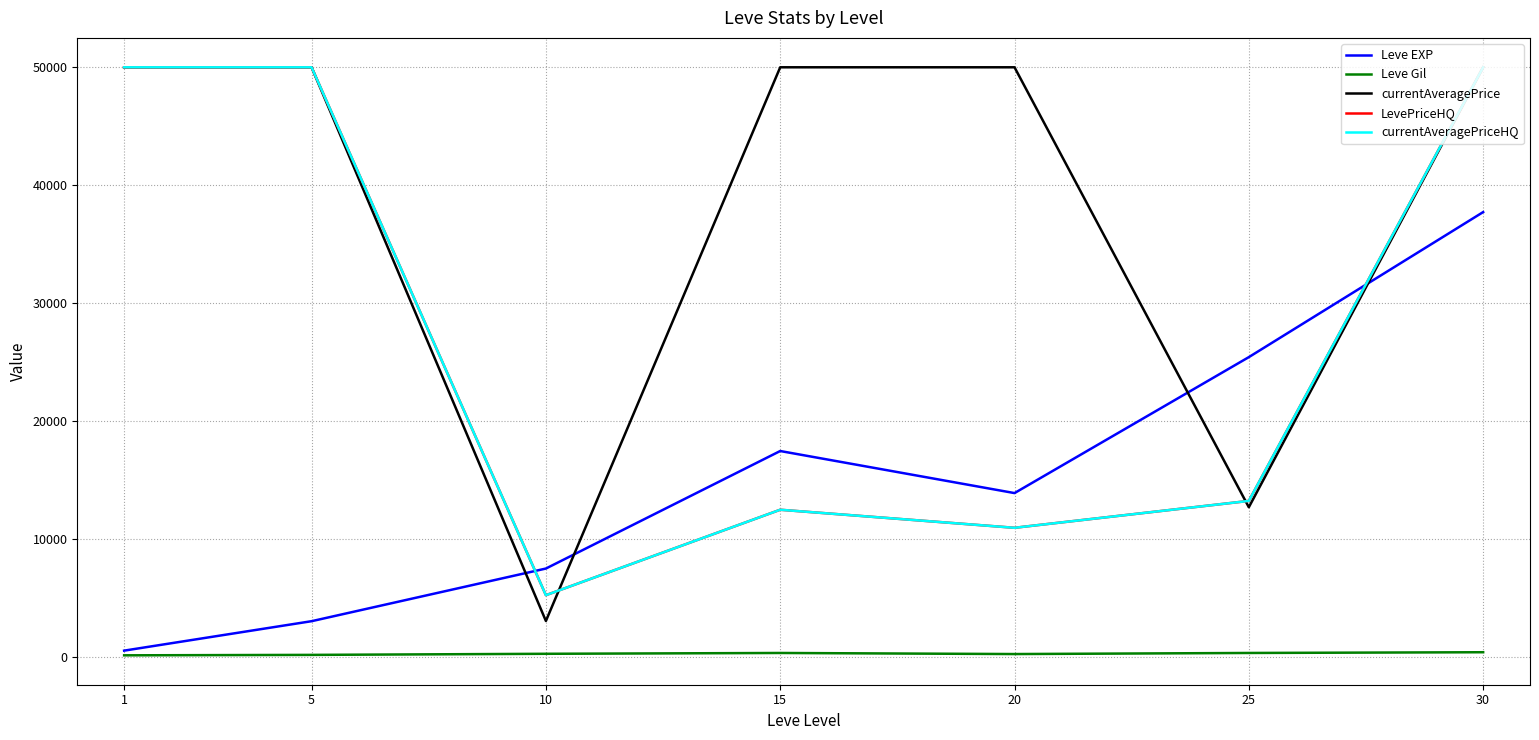

What is the total value across all series at 15?

92683.7